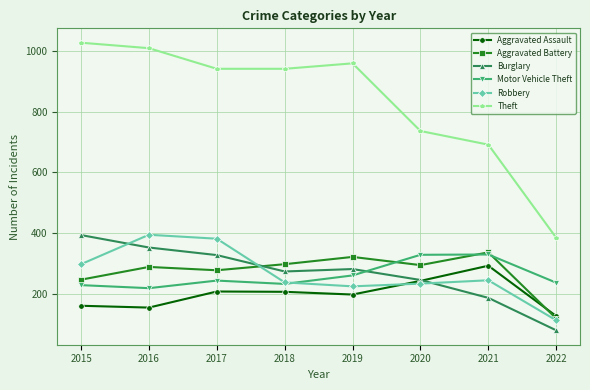

How many categories are shown in the chart?

8